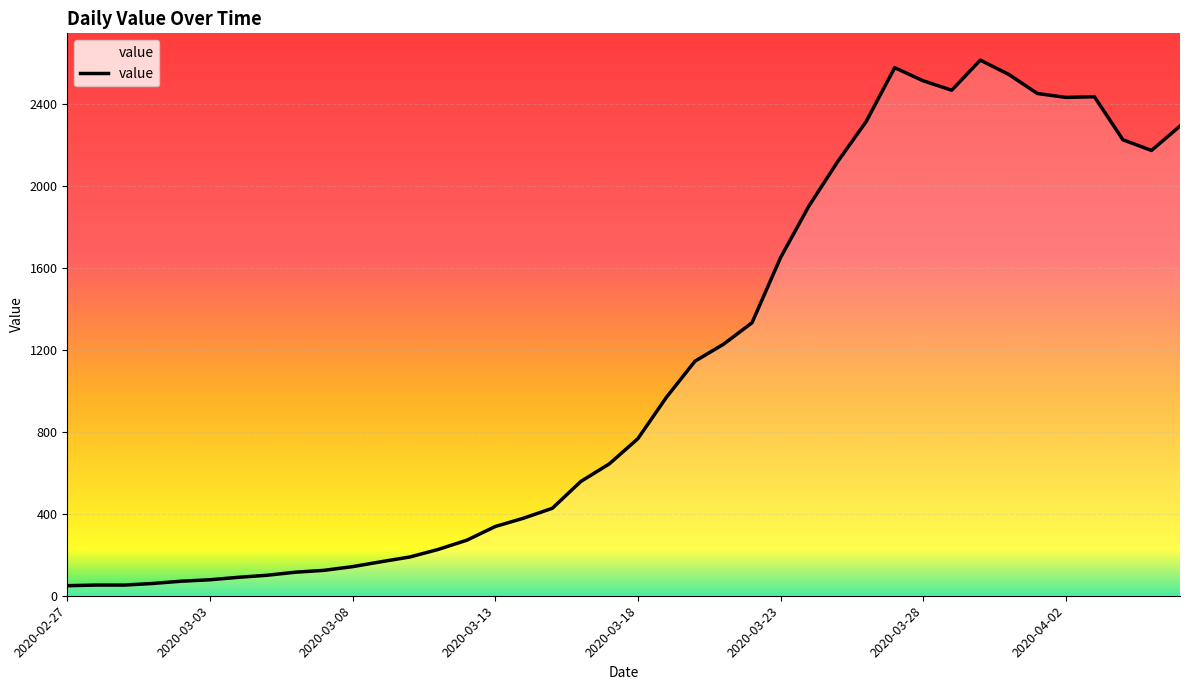

What is the maximum value shown in the chart?

2615